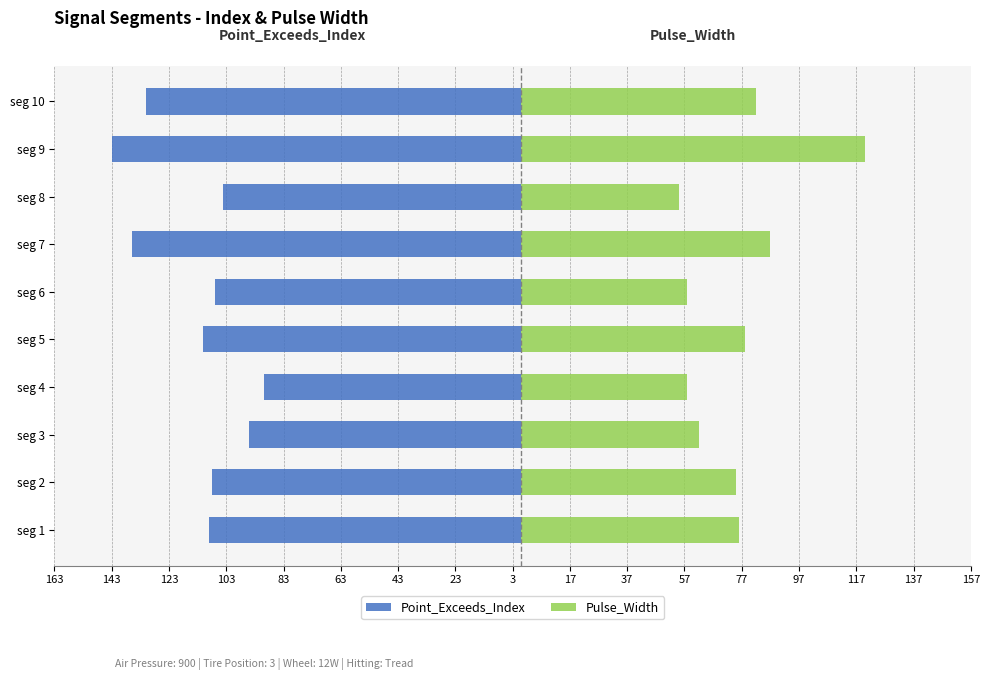

How many series are shown in this chart?

2